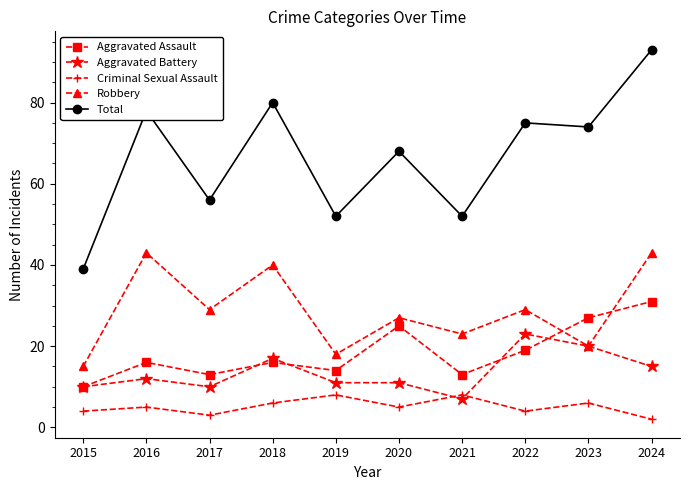

What is the total value across all series at 2023?

147